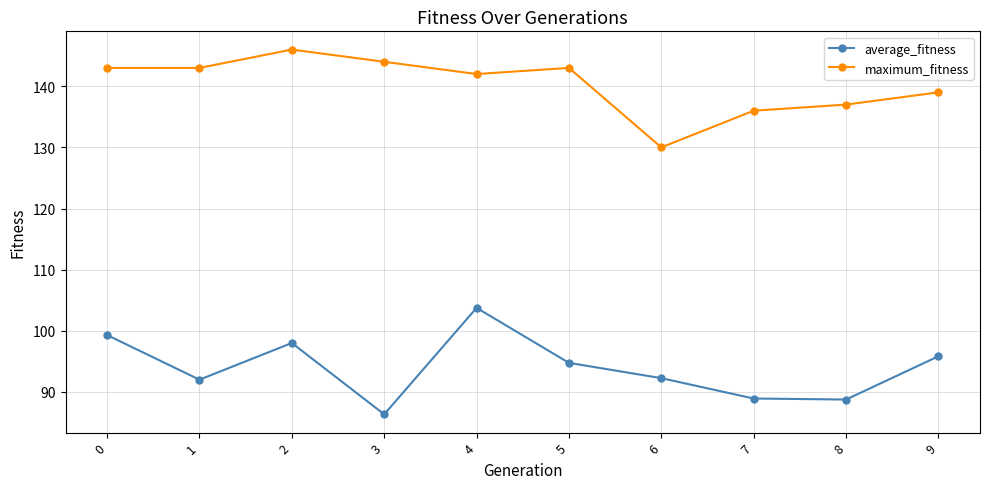

In average_fitness, how many points are higher than both neighbors (excluding endpoints)?

2